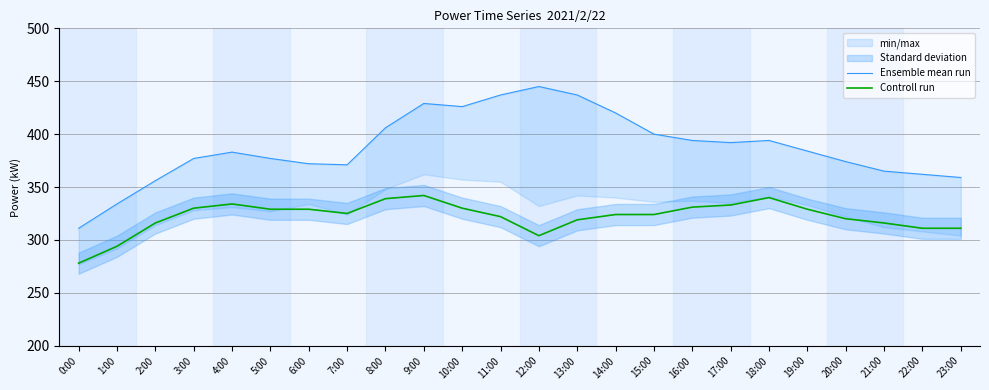

What is the minimum value for Controll run?

278